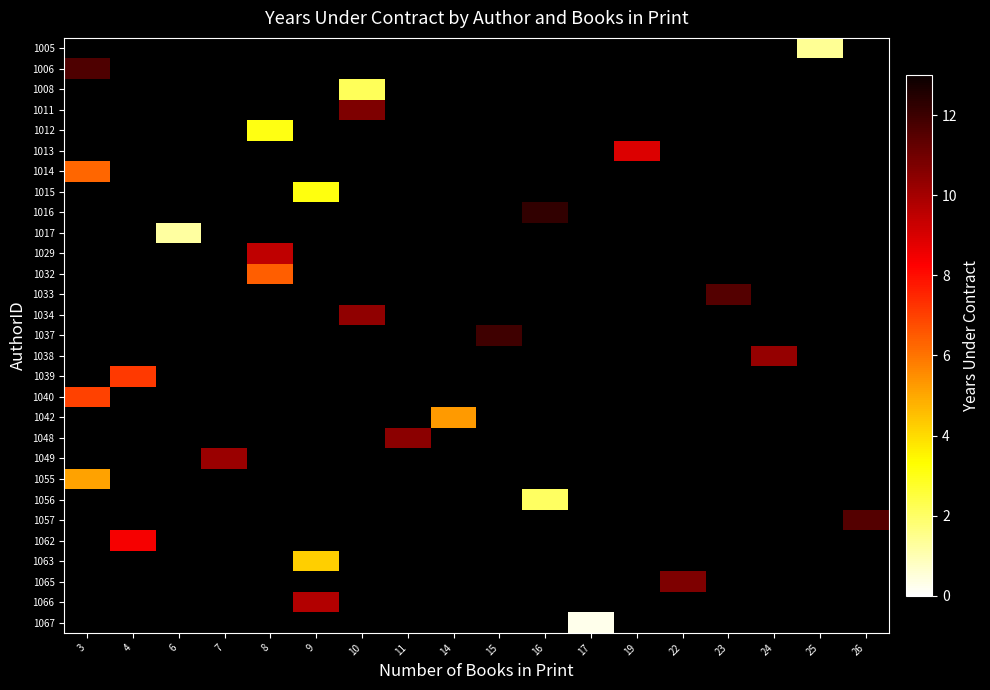

Between 17 and 7, which is larger?

7